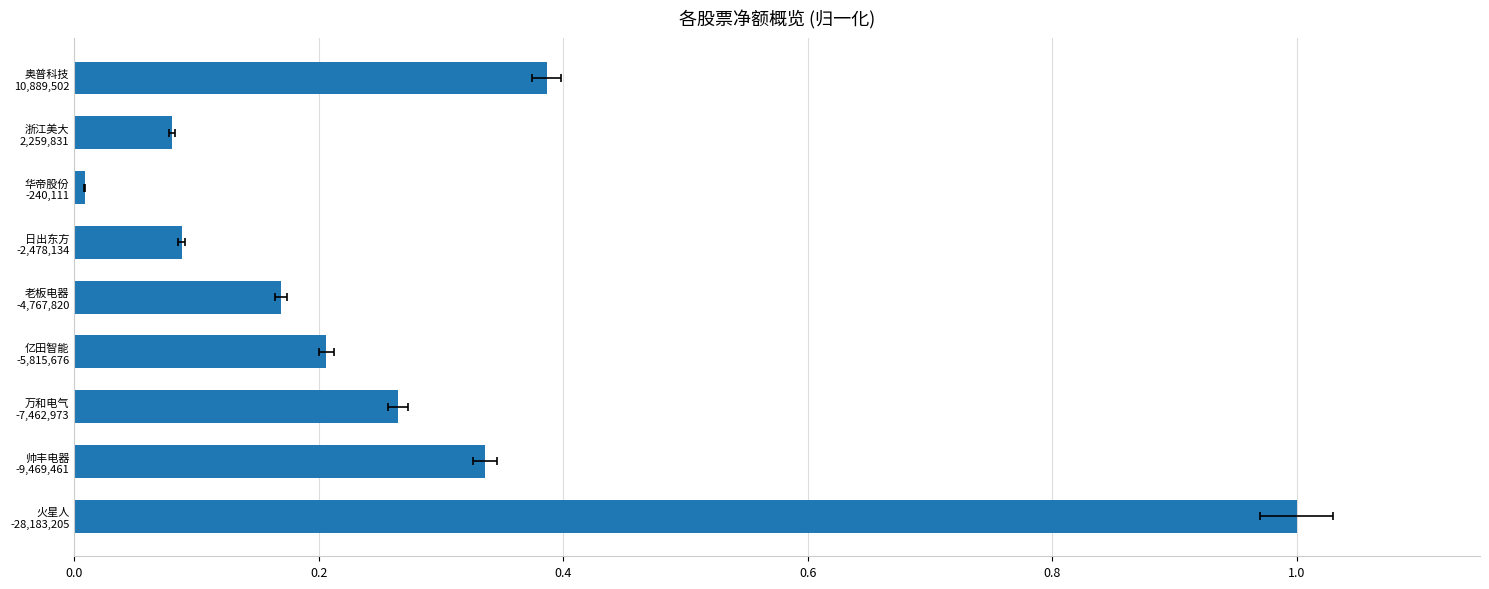

Are the bars grouped side by side (vs. stacked)?

No